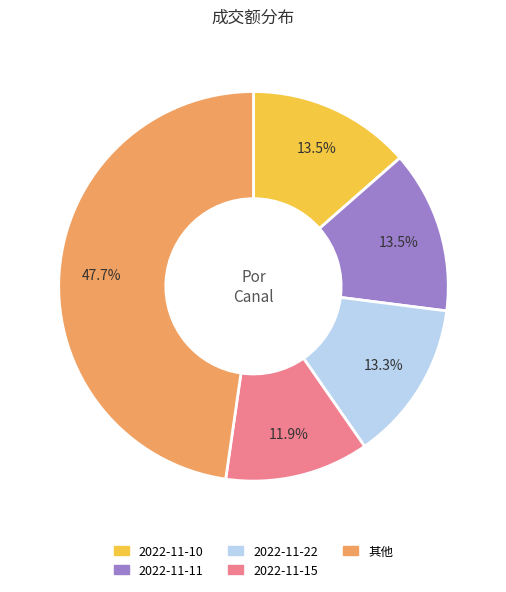

Is there a majority slice in this chart?

No